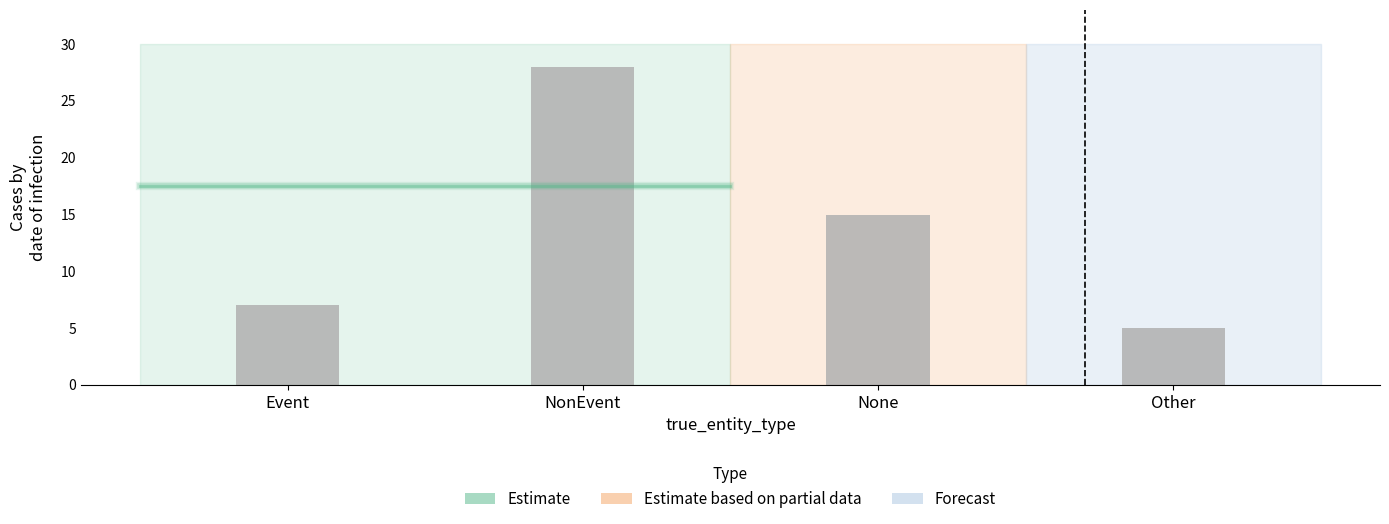

What is the maximum value shown in the chart?

28